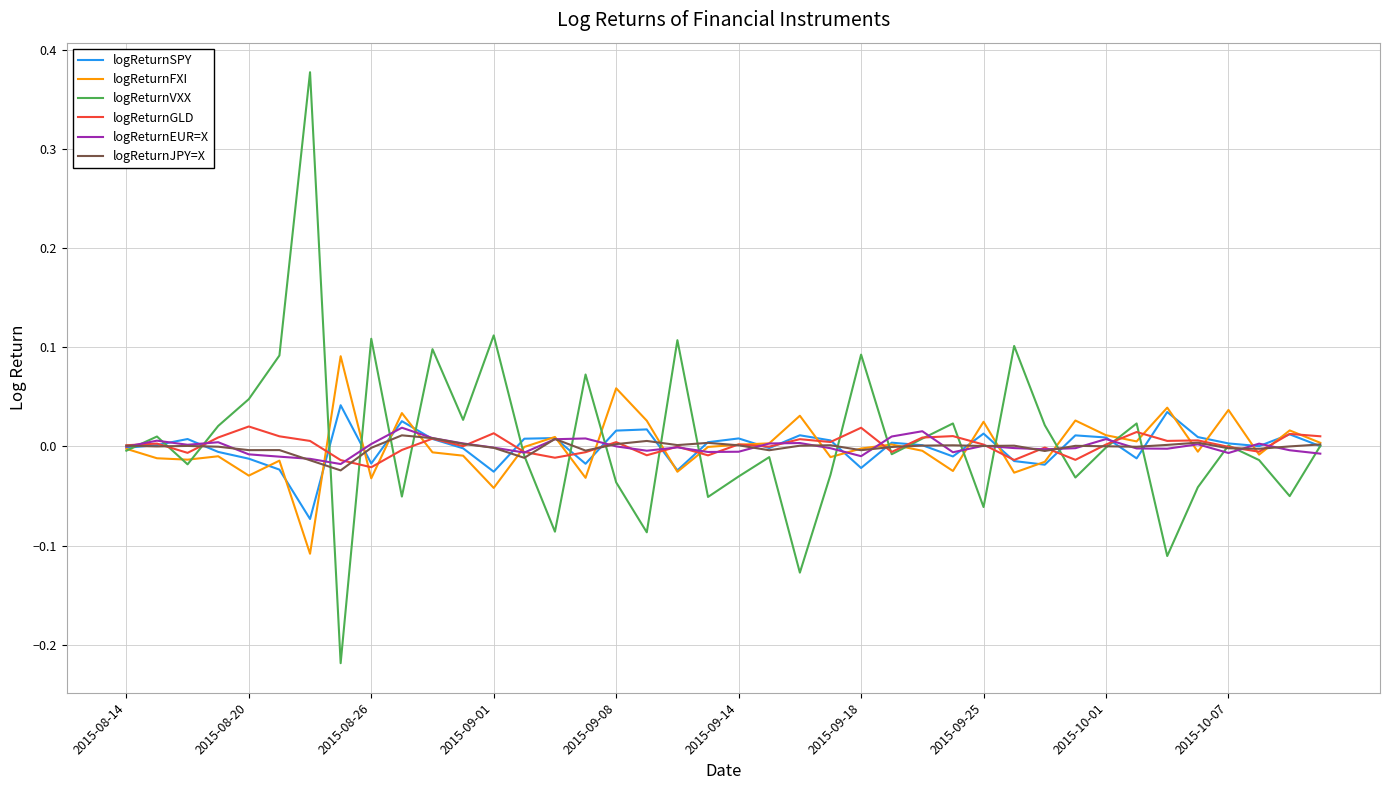

Which series has the largest range (max minus min)?

logReturnVXX